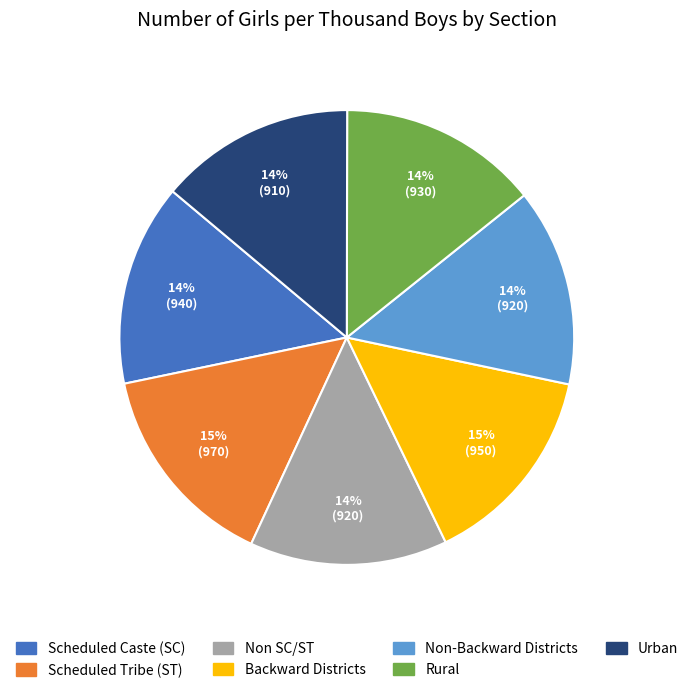

Approximately how many times larger is the value at Non SC/ST compared to Non-Backward Districts?

1.0